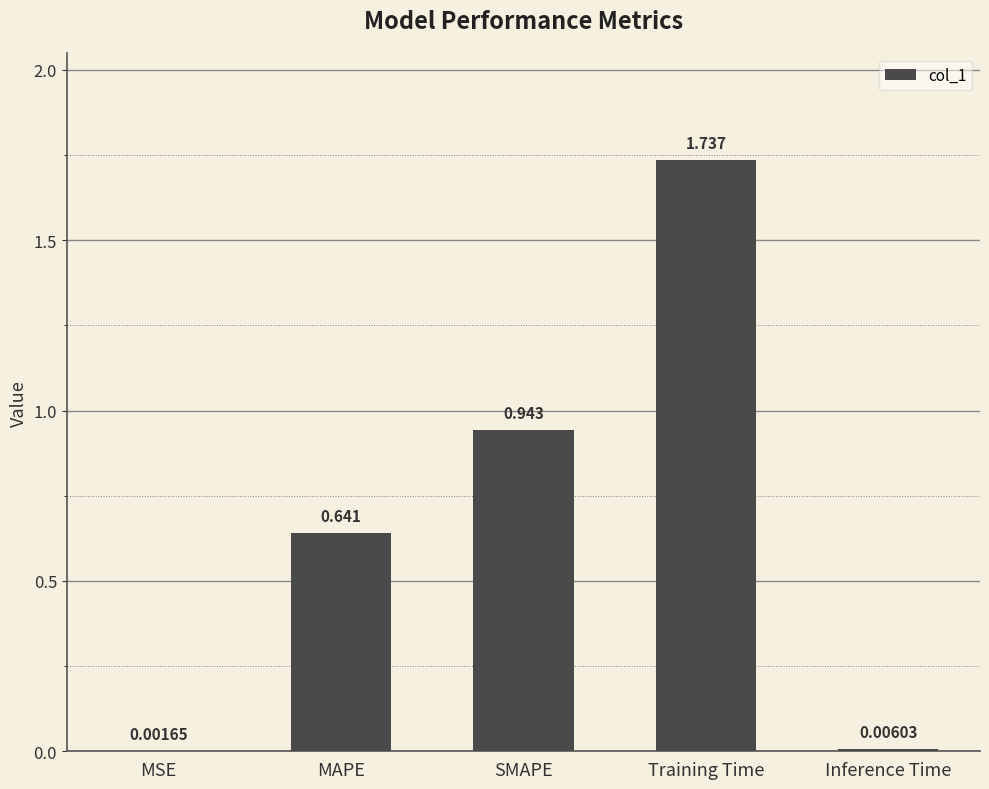

What is the ratio of the value at SMAPE to the value at Training Time?

0.5